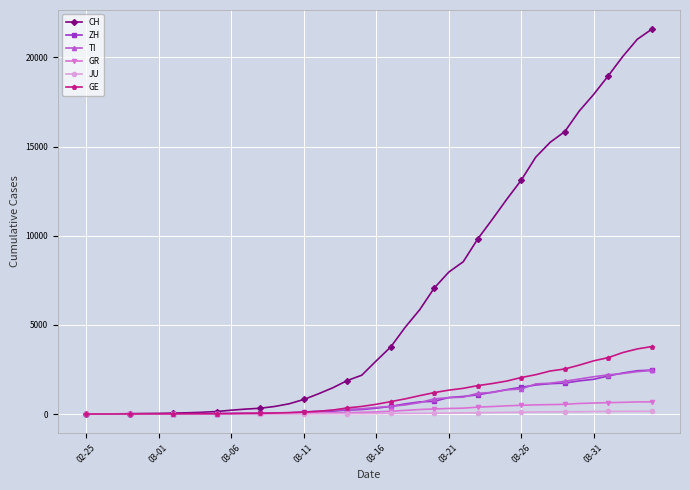

Does the chart have visible grid lines?

Yes